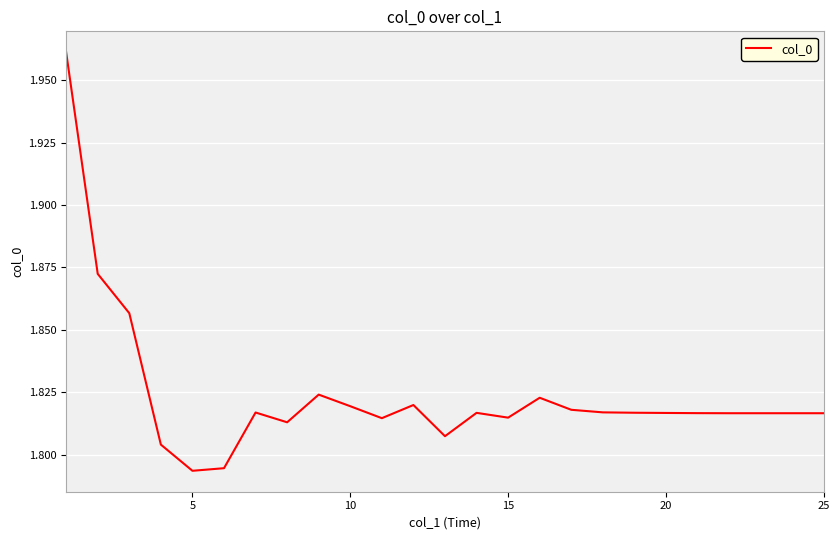

How many interior local peaks (higher than both neighbors) does the data have?

5